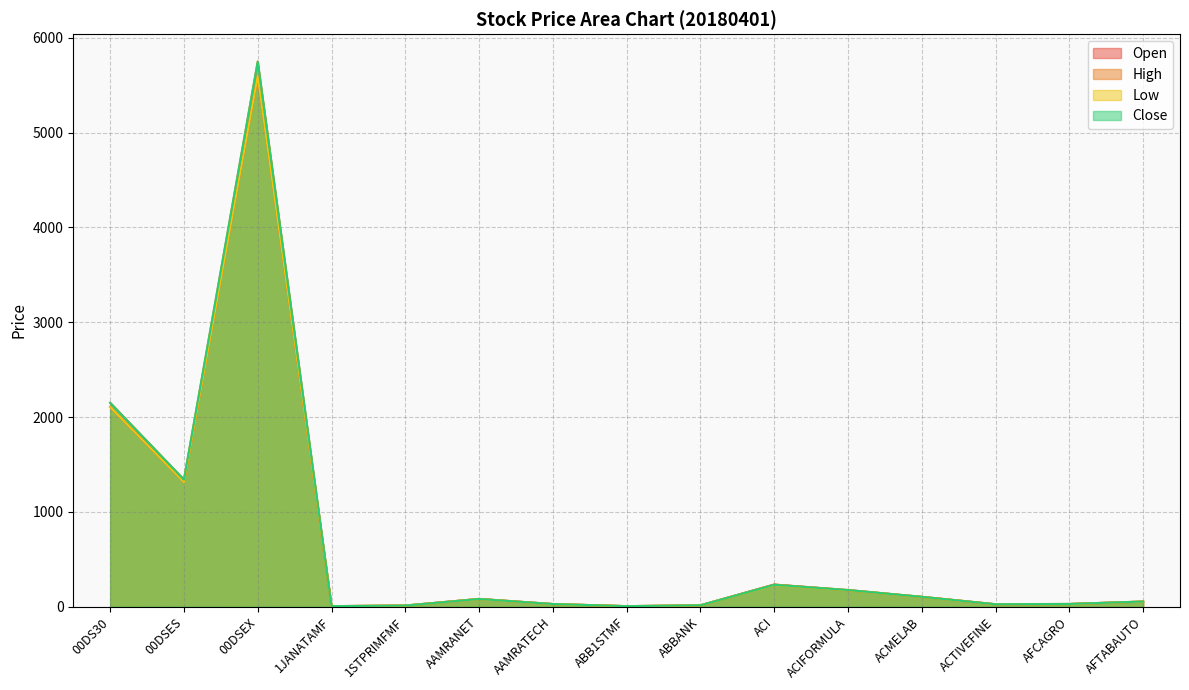

The Low series shows 1314.6 at 00DSES. True or false?

True